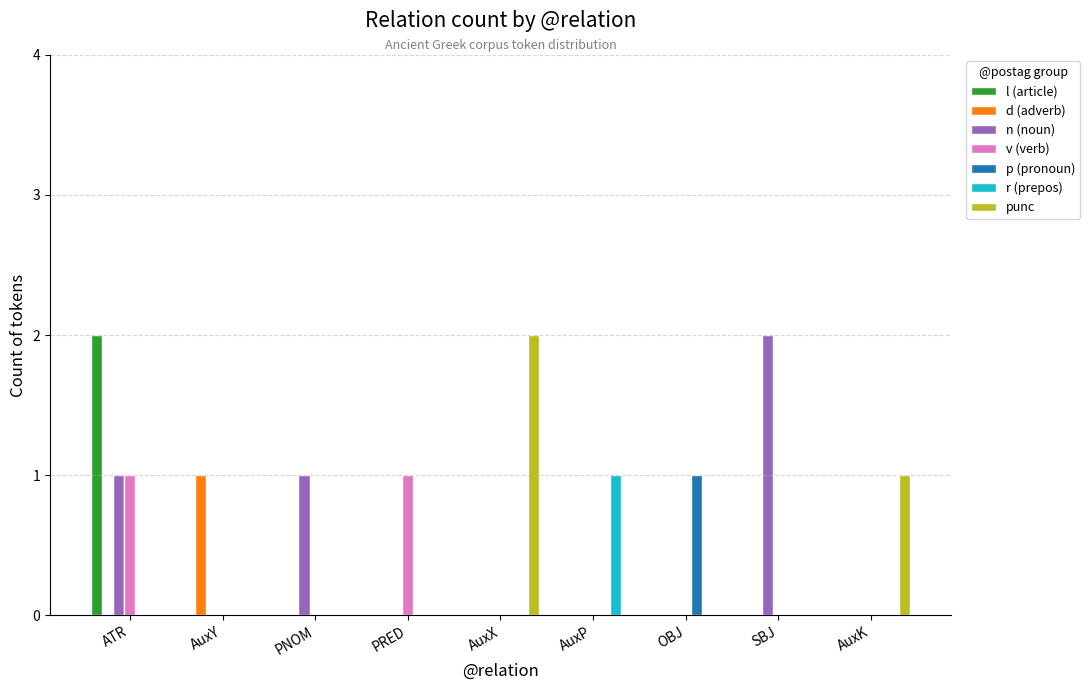

Which series changed the most between OBJ and SBJ?

n (noun)